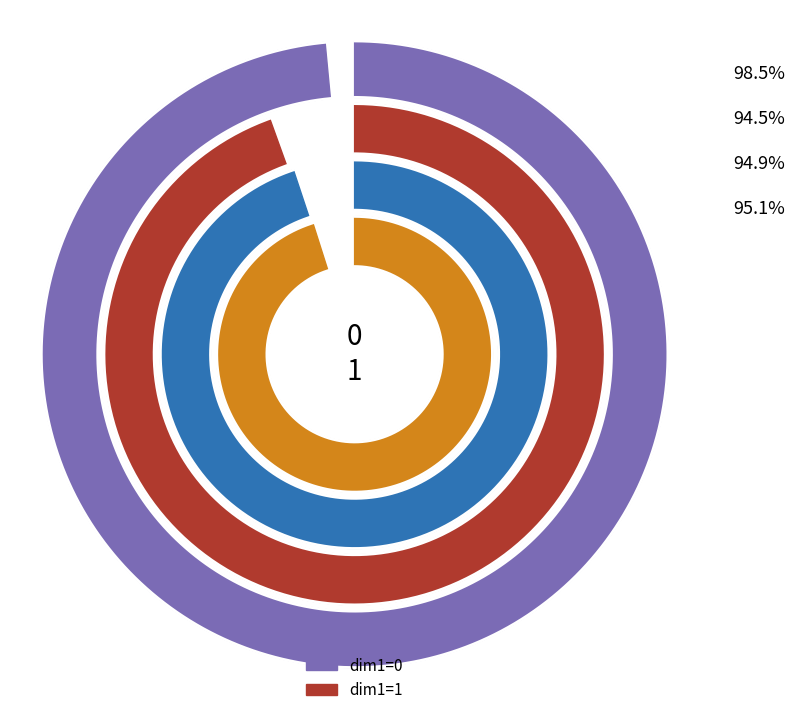

Is there a majority slice in this chart?

Yes